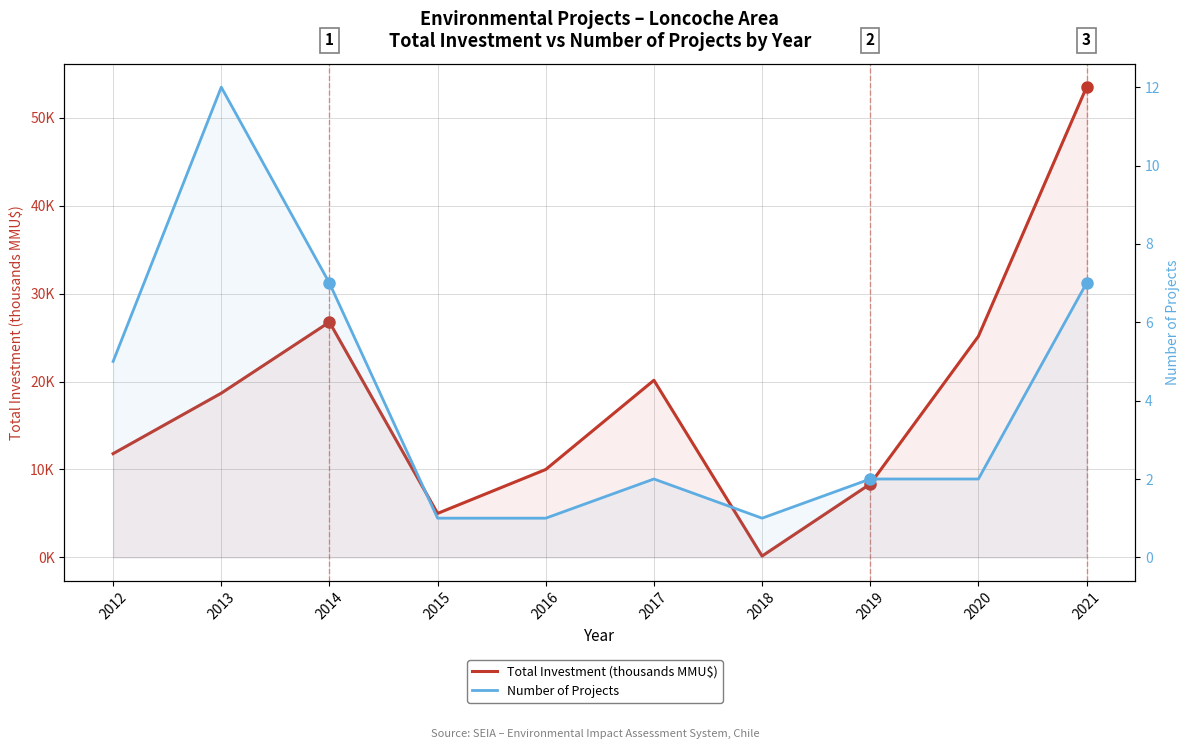

List the labels in order of Total Investment (thousands MMU$) value, largest first.

2021, 2014, 2020, 2017, 2013, 2012, 2016, 2019, 2015, 2018